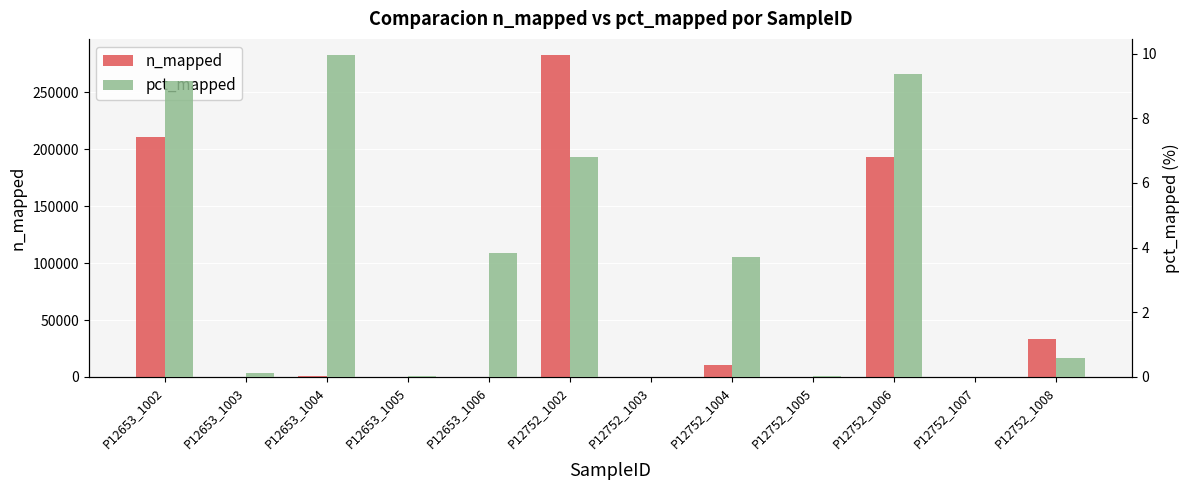

How many distinct data groups are displayed?

2